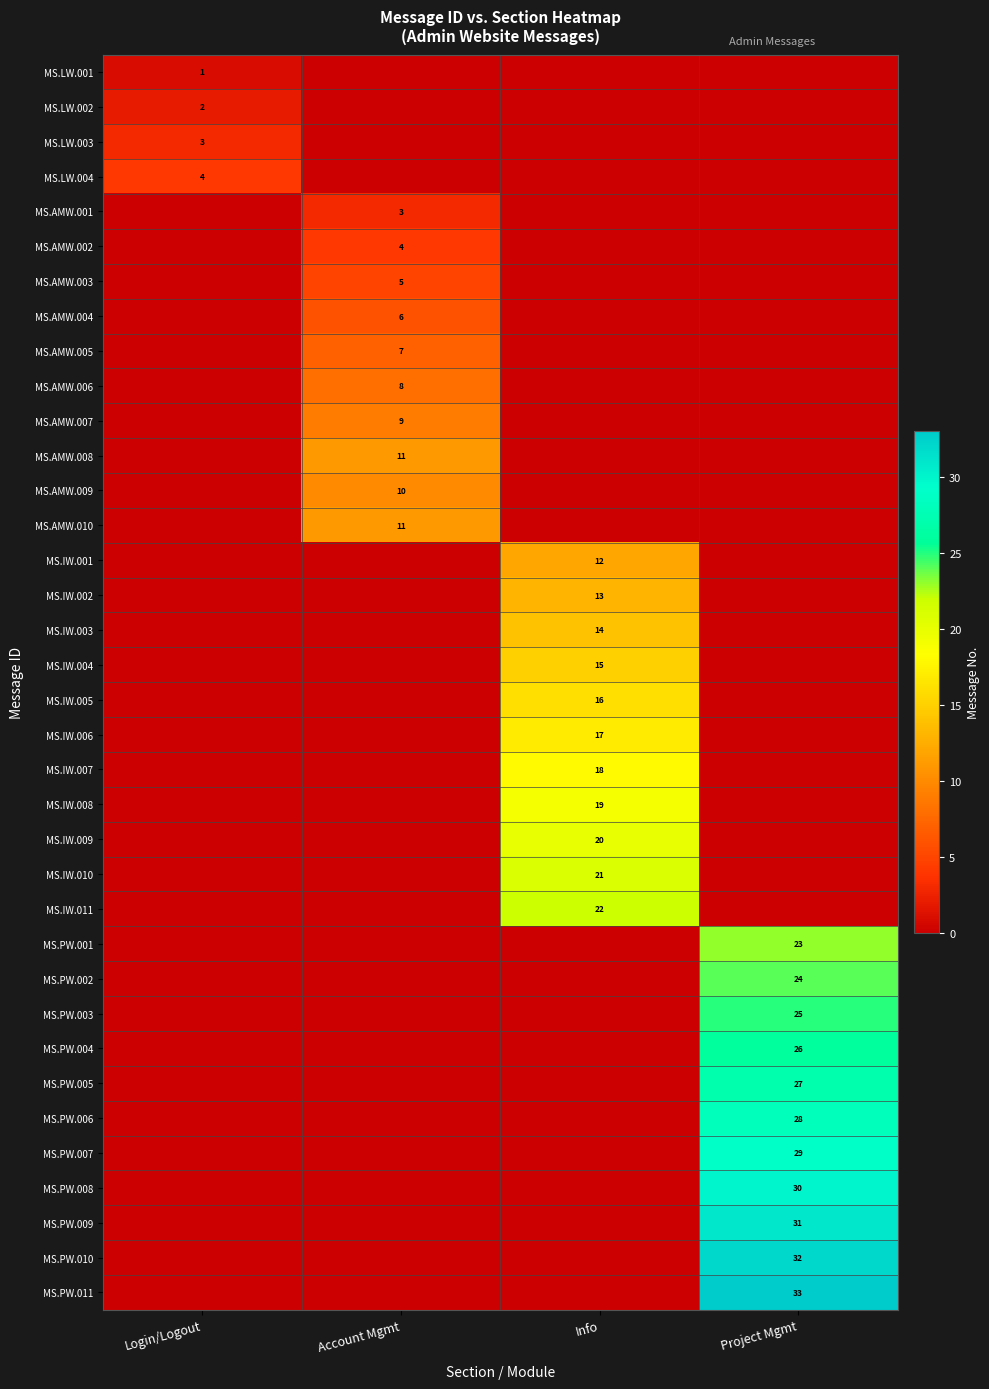

The MS.AMW.005 series shows 11 at Account Mgmt. True or false?

False